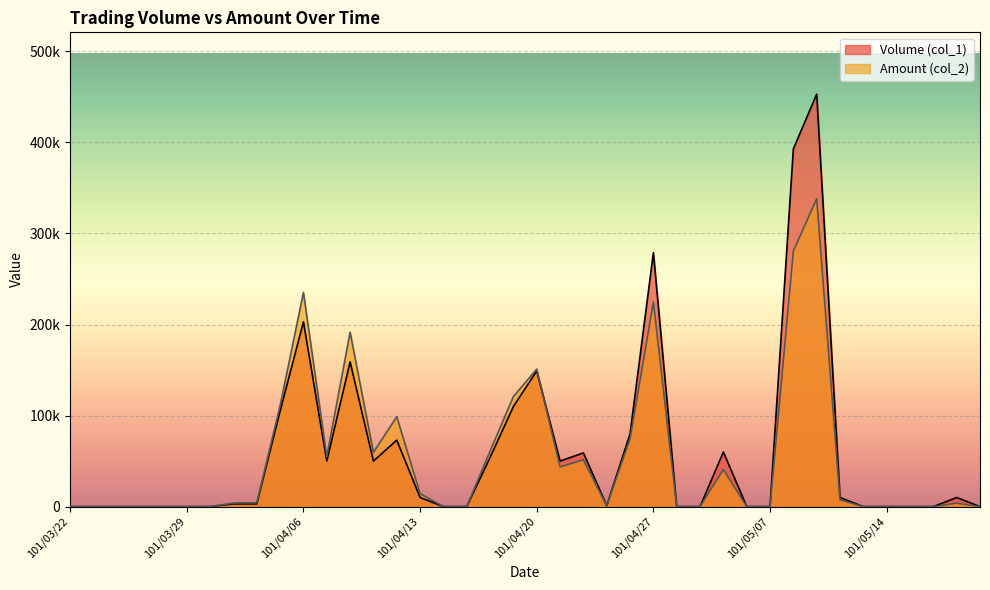

Which series ends up on top after the final intersection of Volume (col_1) and Amount (col_2)?

Volume (col_1)